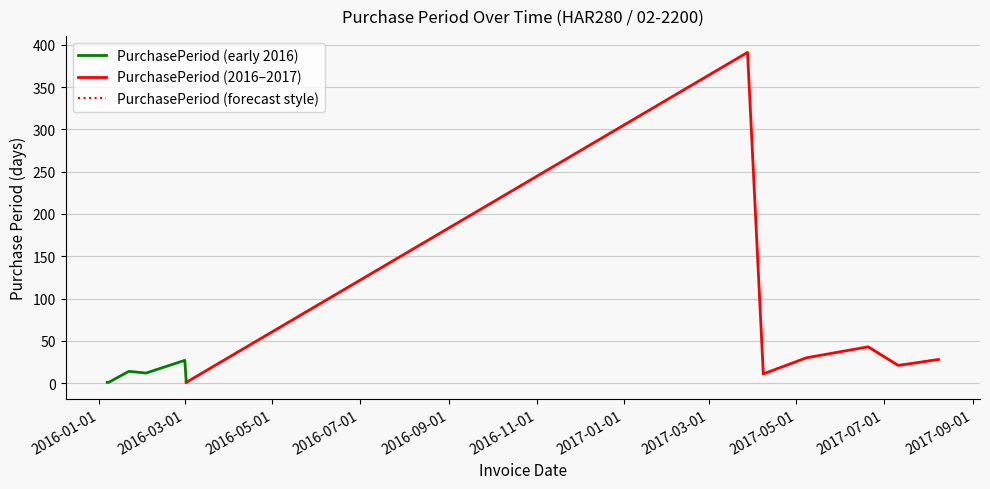

The chart shows a value of 16 at 2016-03-01. True or false?

False